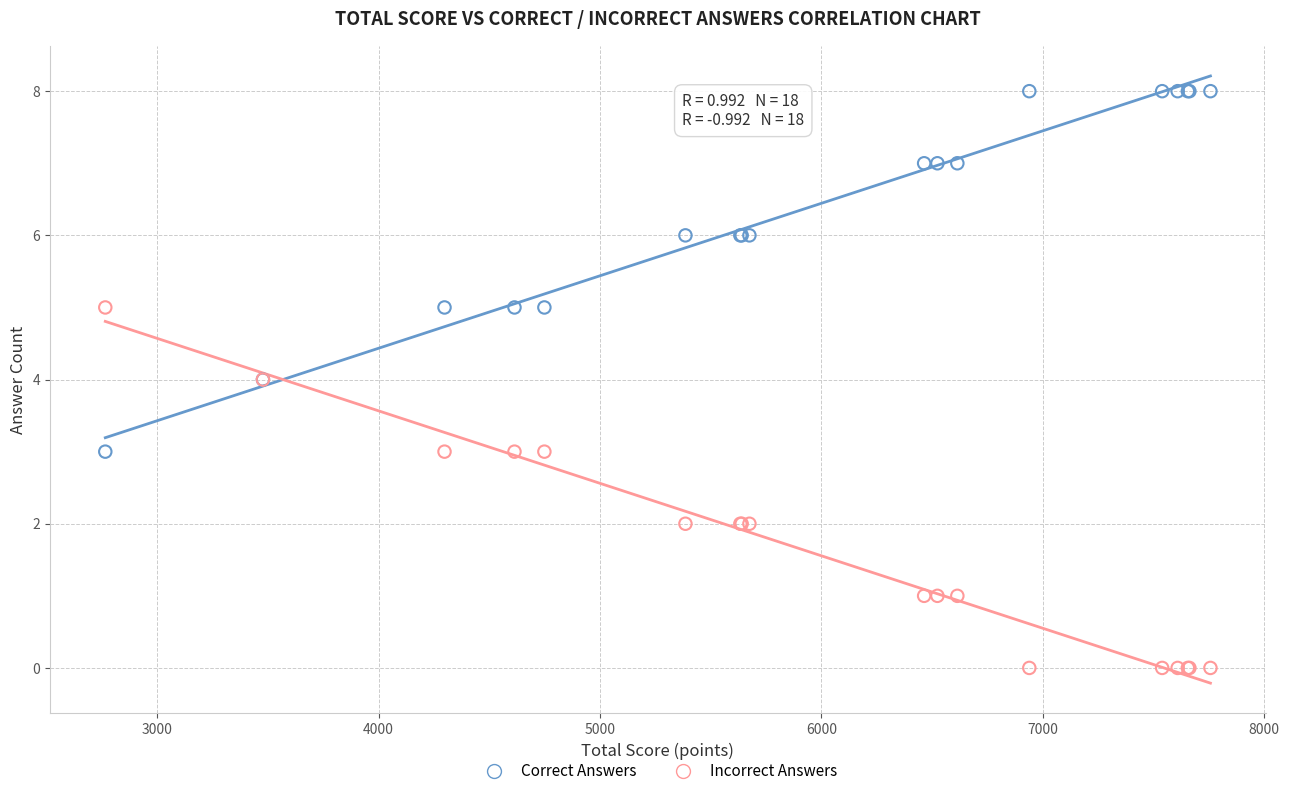

What is the X range (max minus min) for the scatter plot?

4991